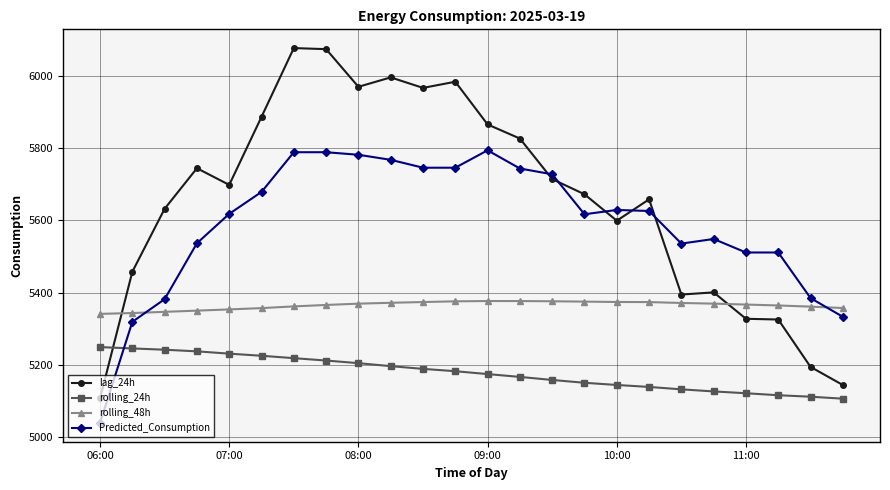

What is the minimum value shown in the chart?

5040.1